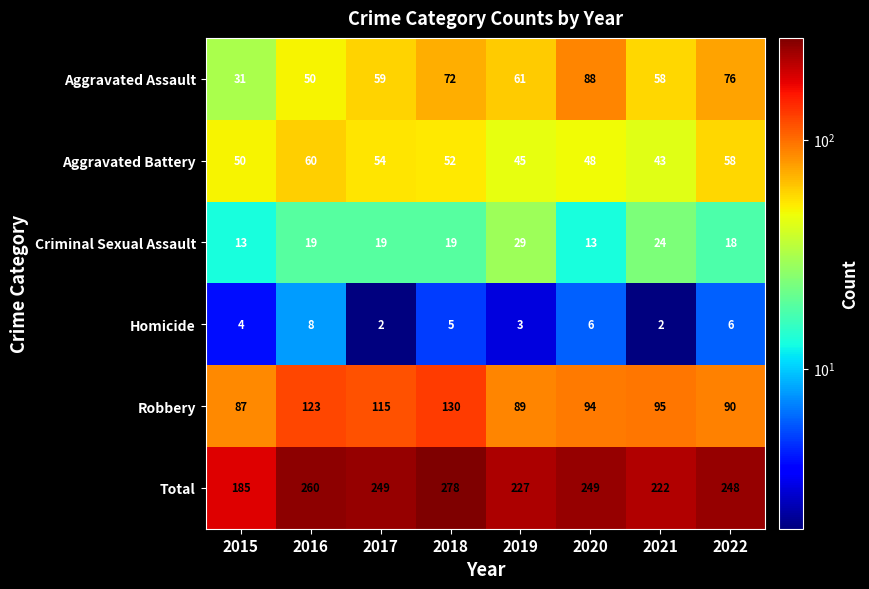

What is the total value across all series at 2019?

454